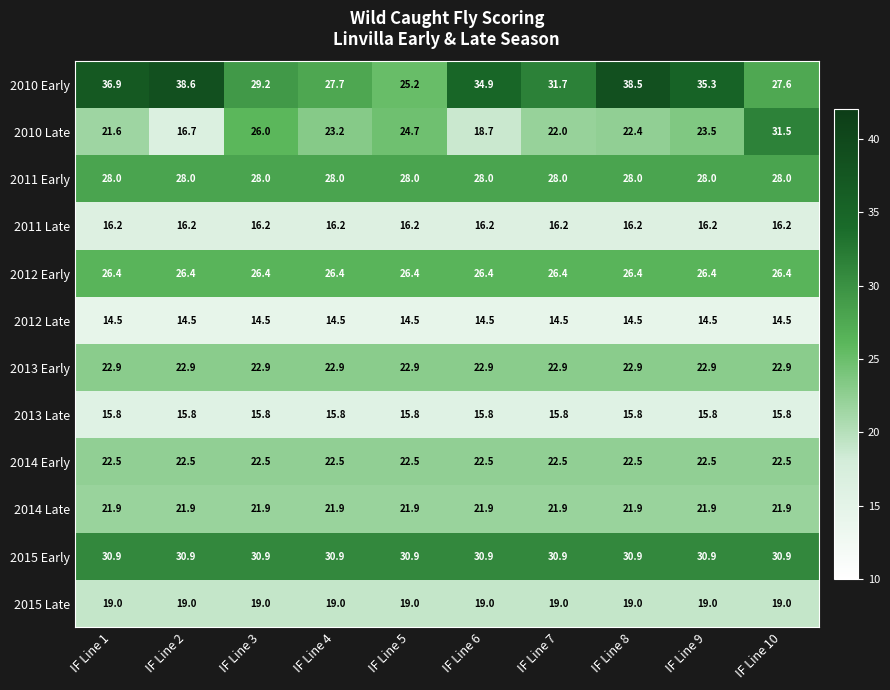

True or false: 2013 Late has a value of 4.9 at IF Line 10.

False